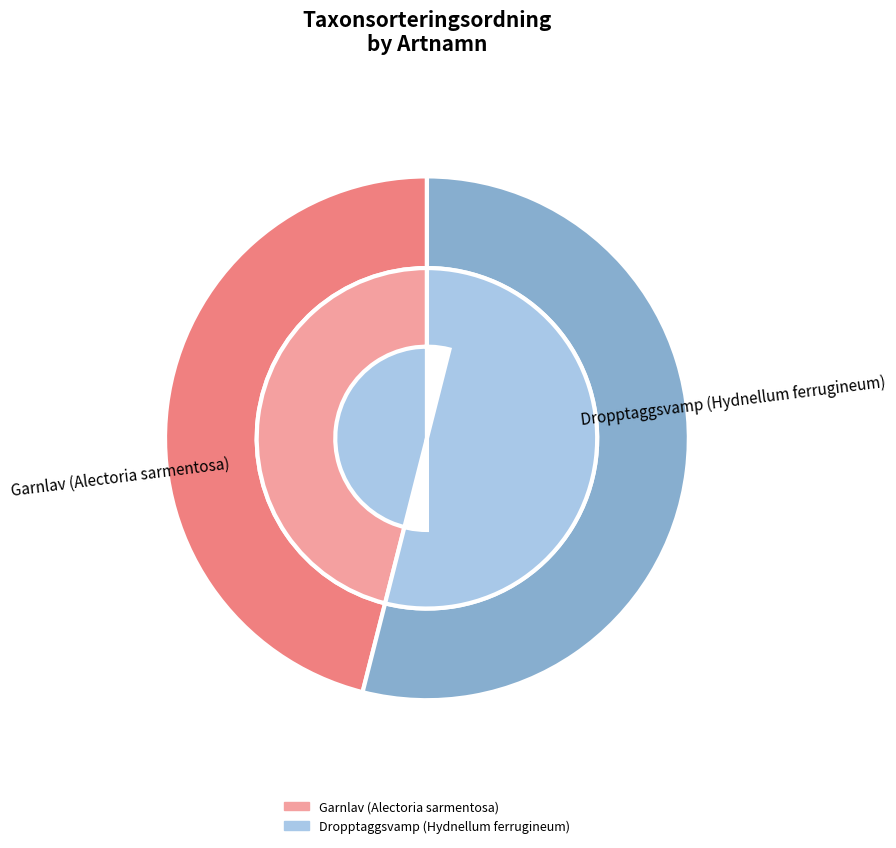

Which slice is the largest?

Dropptaggsvamp (Hydnellum ferrugineum)